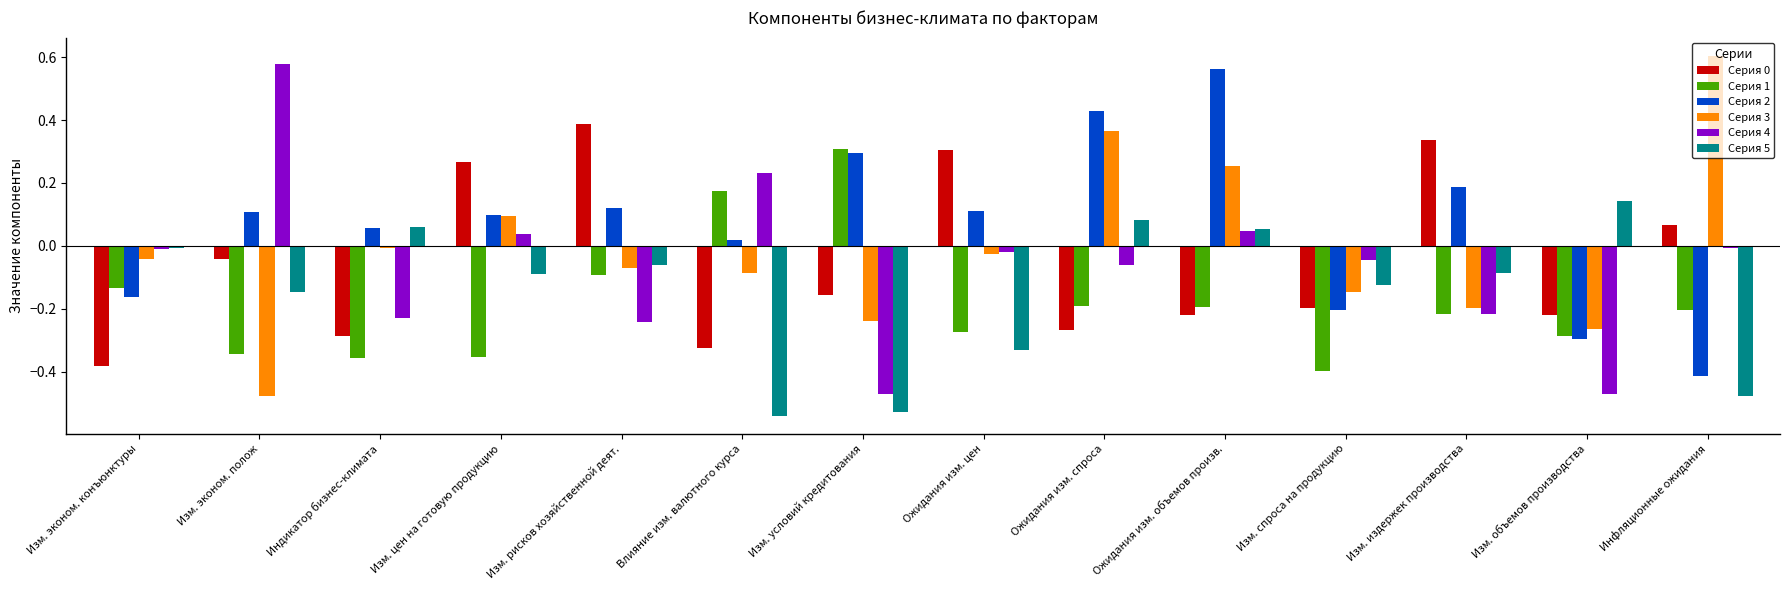

Is it true that Серия 2 equals 0.0 at Изм. рисков хозяйственной деят.?

False